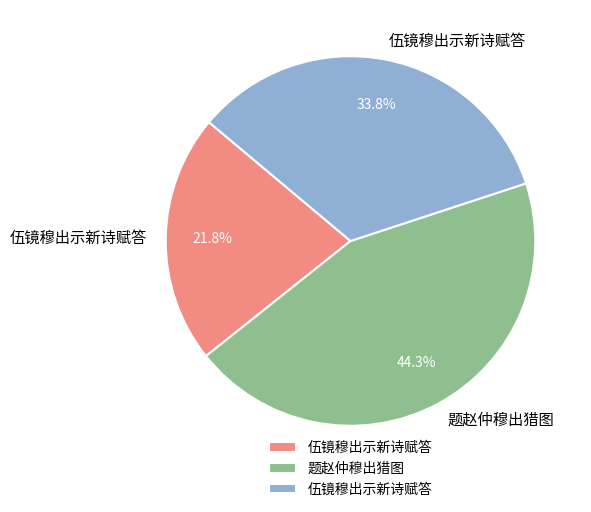

Is there a majority slice in this chart?

No